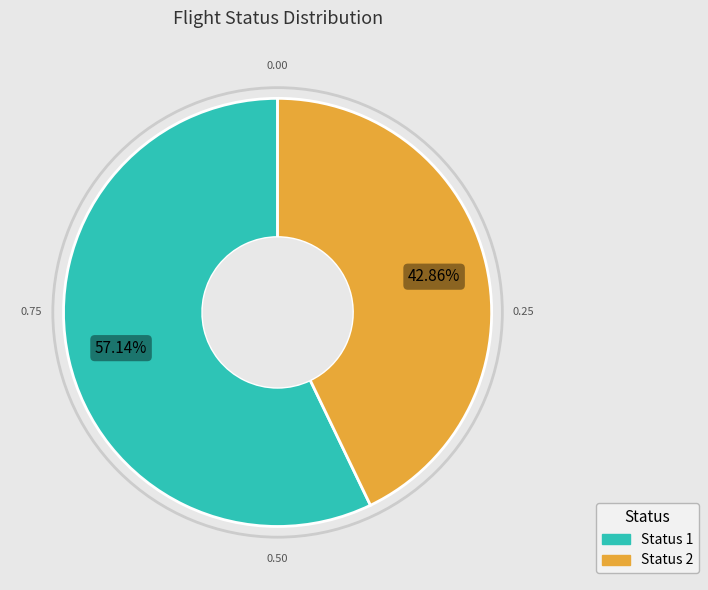

Count the number of slices in the pie.

2